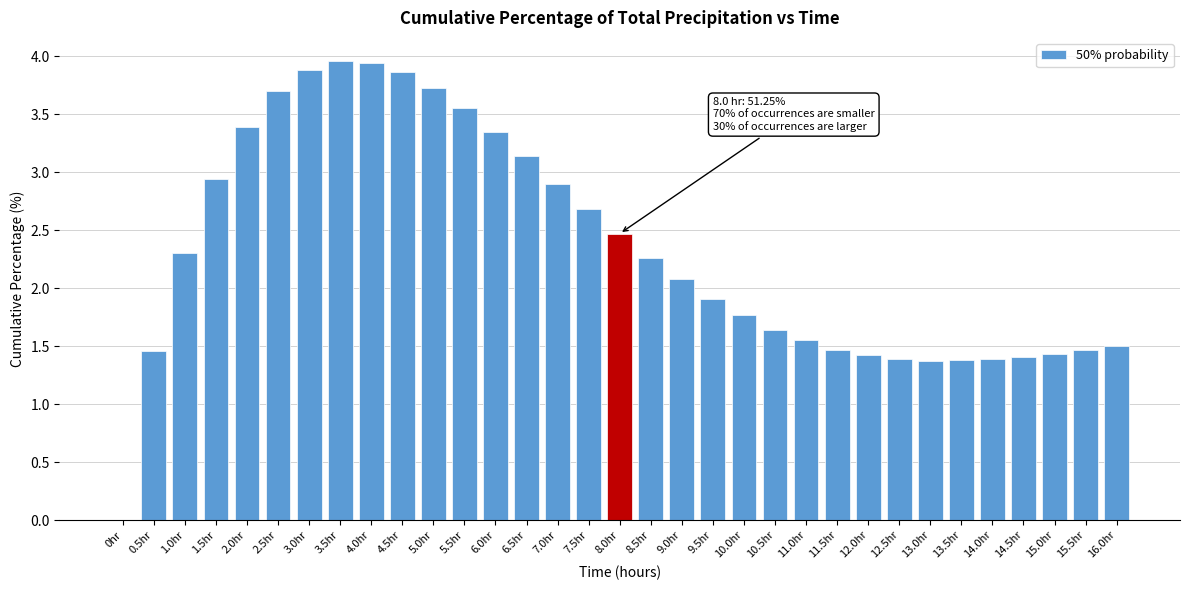

What is the change in value from 1.0hr to 15.0hr?

-0.9